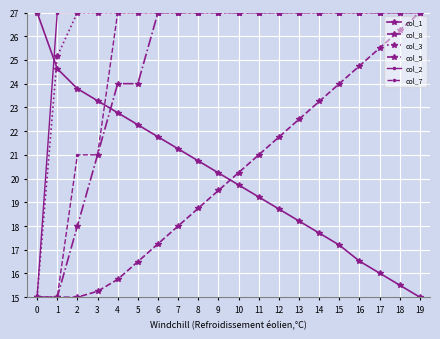

True or false: col_1 has more than 0 interior local peaks.

False